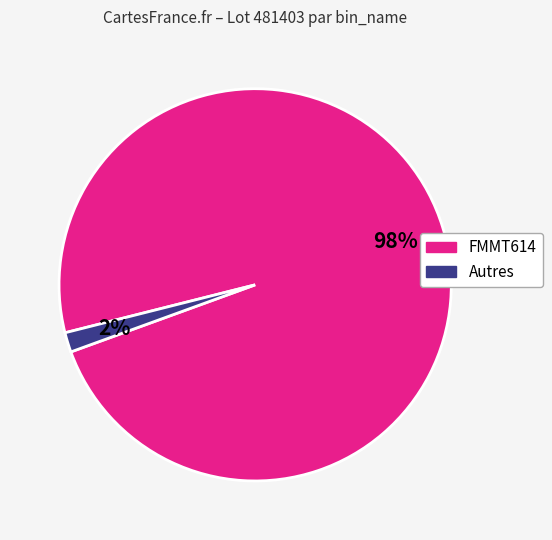

What is the largest slice in the pie chart?

FMMT614